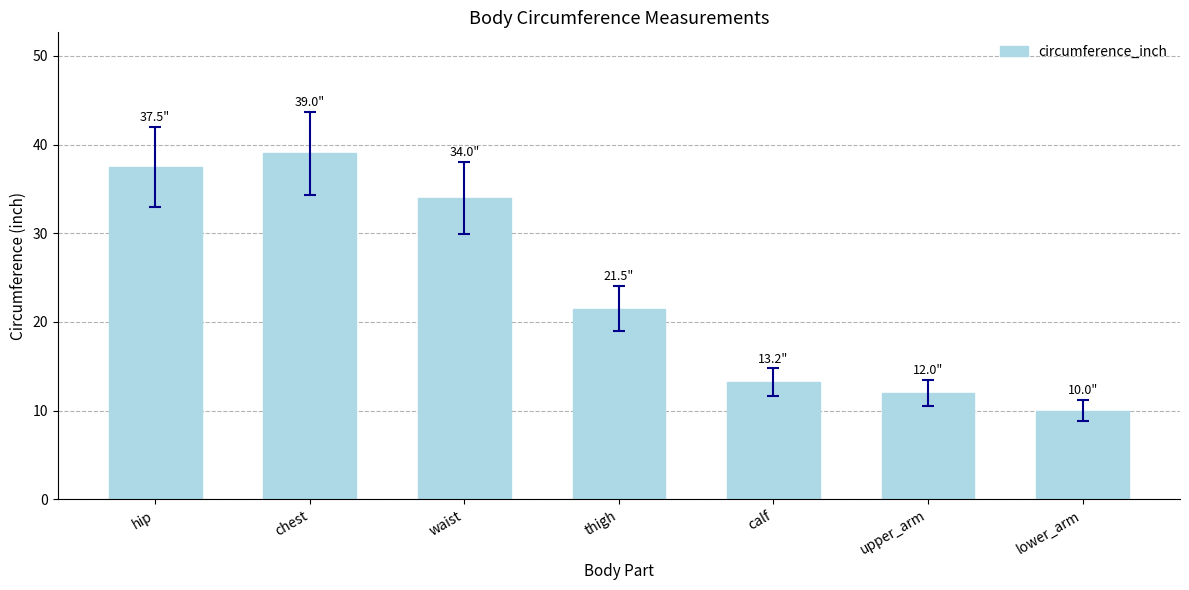

Which has a higher value, thigh or chest?

chest